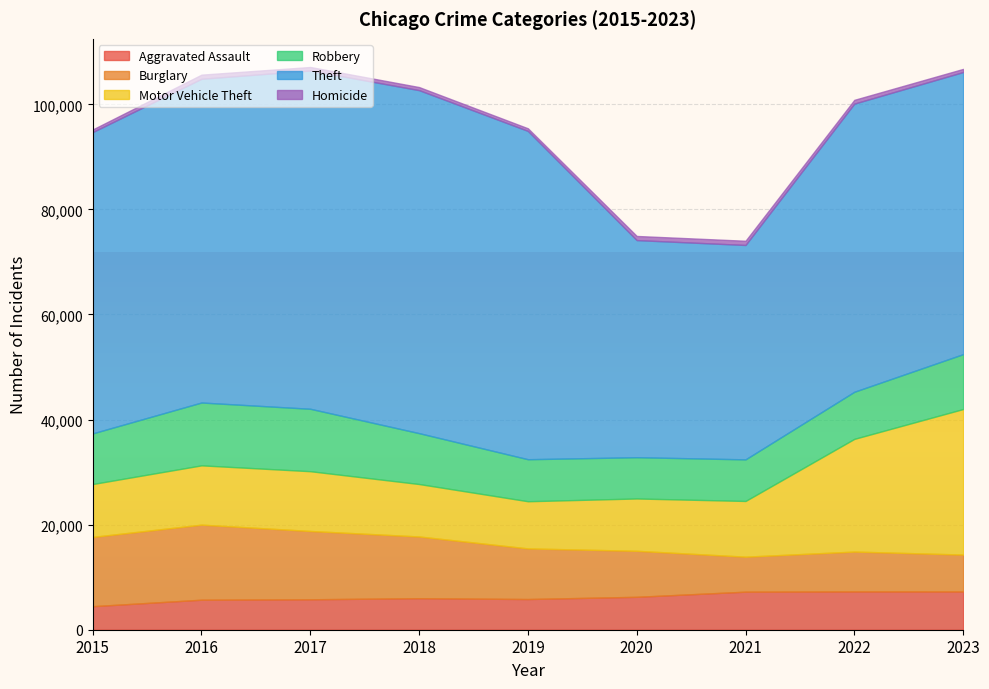

Rank the categories by Aggravated Assault value from highest to lowest.

2022, 2023, 2021, 2020, 2018, 2019, 2017, 2016, 2015